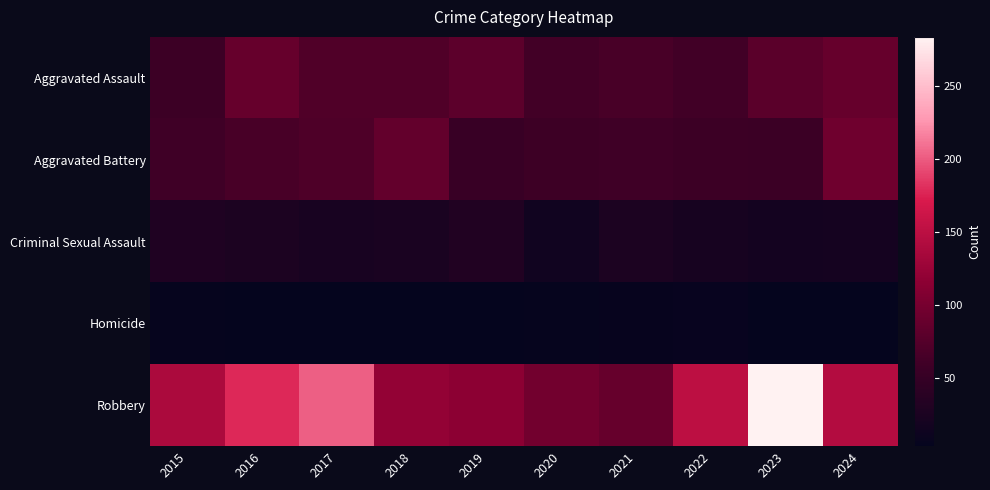

At how many categories does at least one series exceed 218?

1